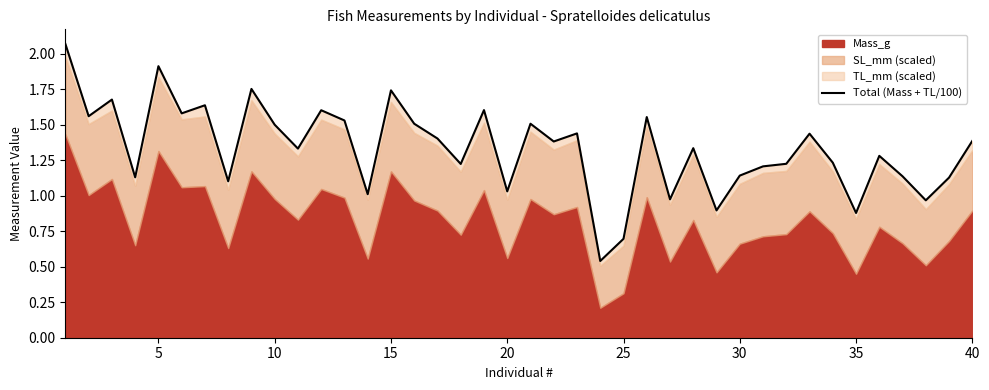

What is the smallest value displayed?

0.5